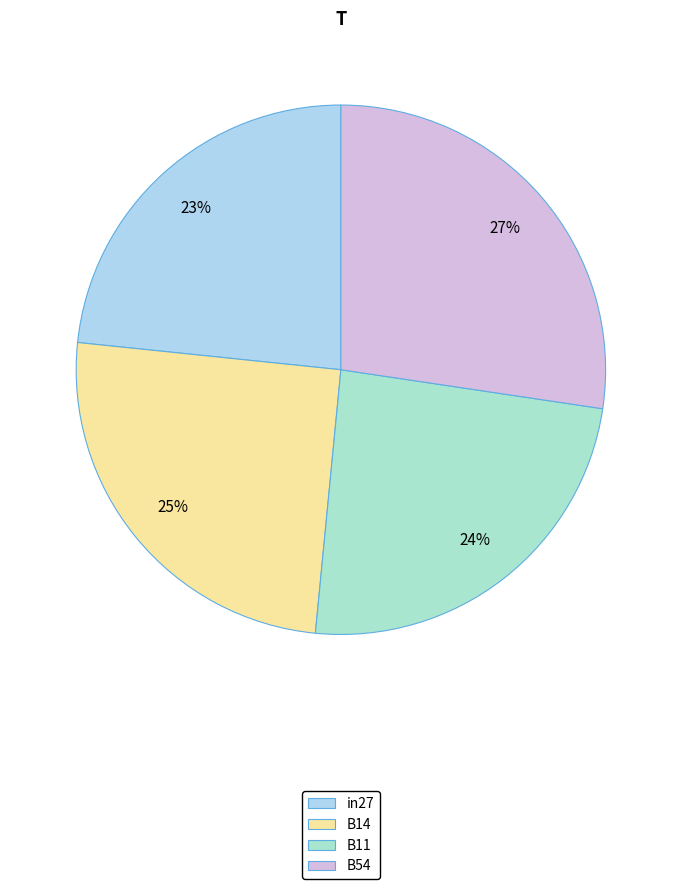

How many segments does this pie chart have?

4